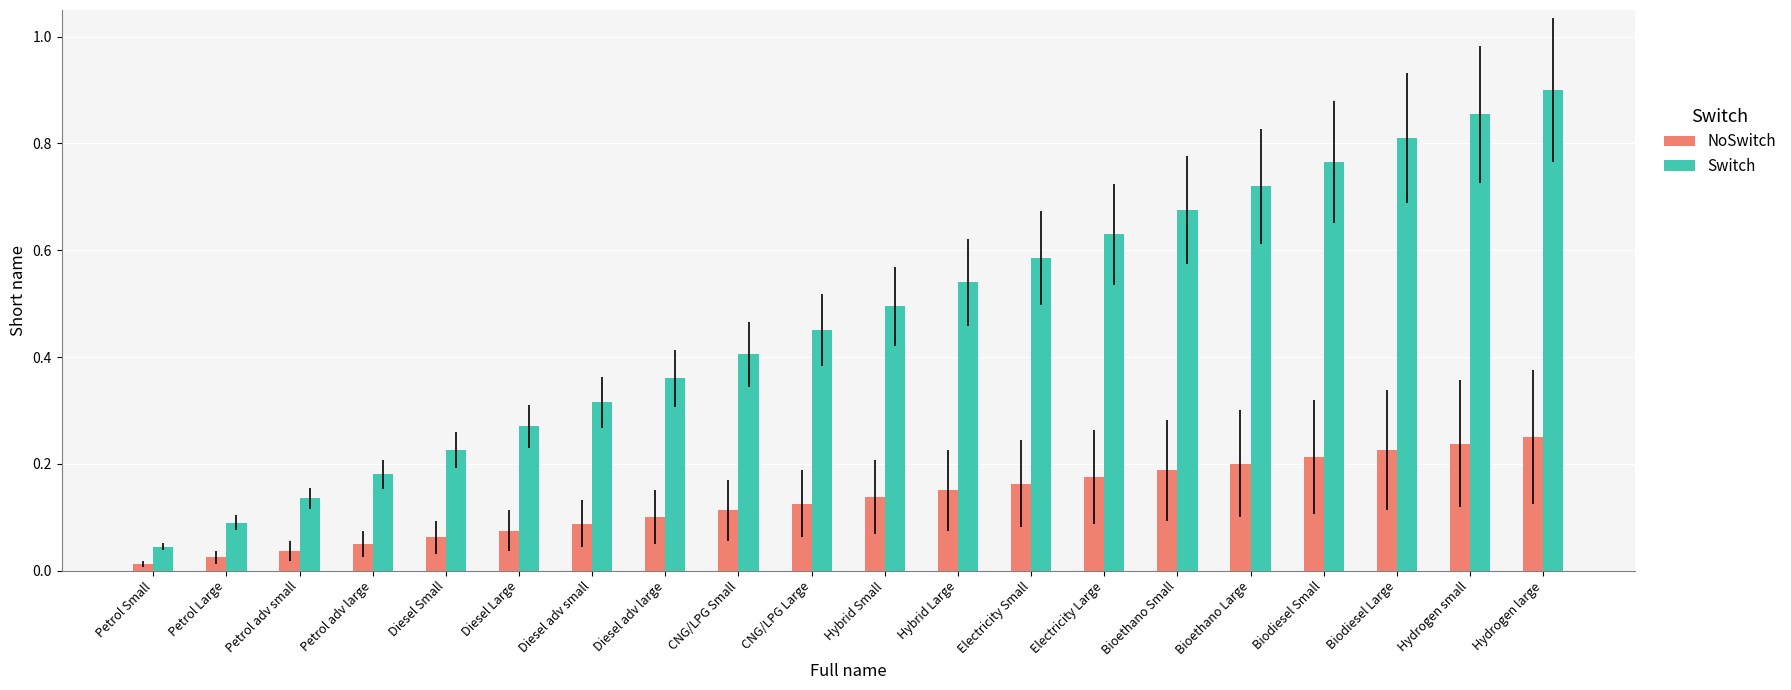

At which category does the chart reach its peak across all series?

Hydrogen large